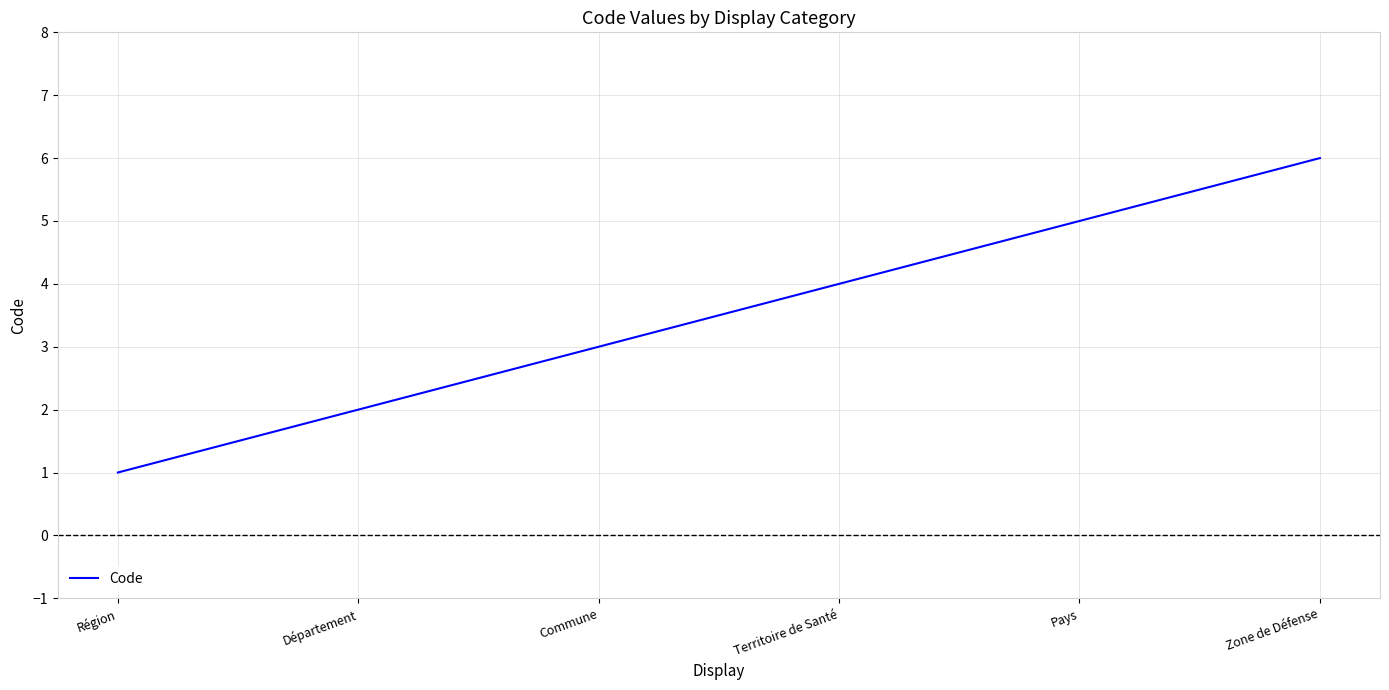

Count the values in the range 2 to 5.

4